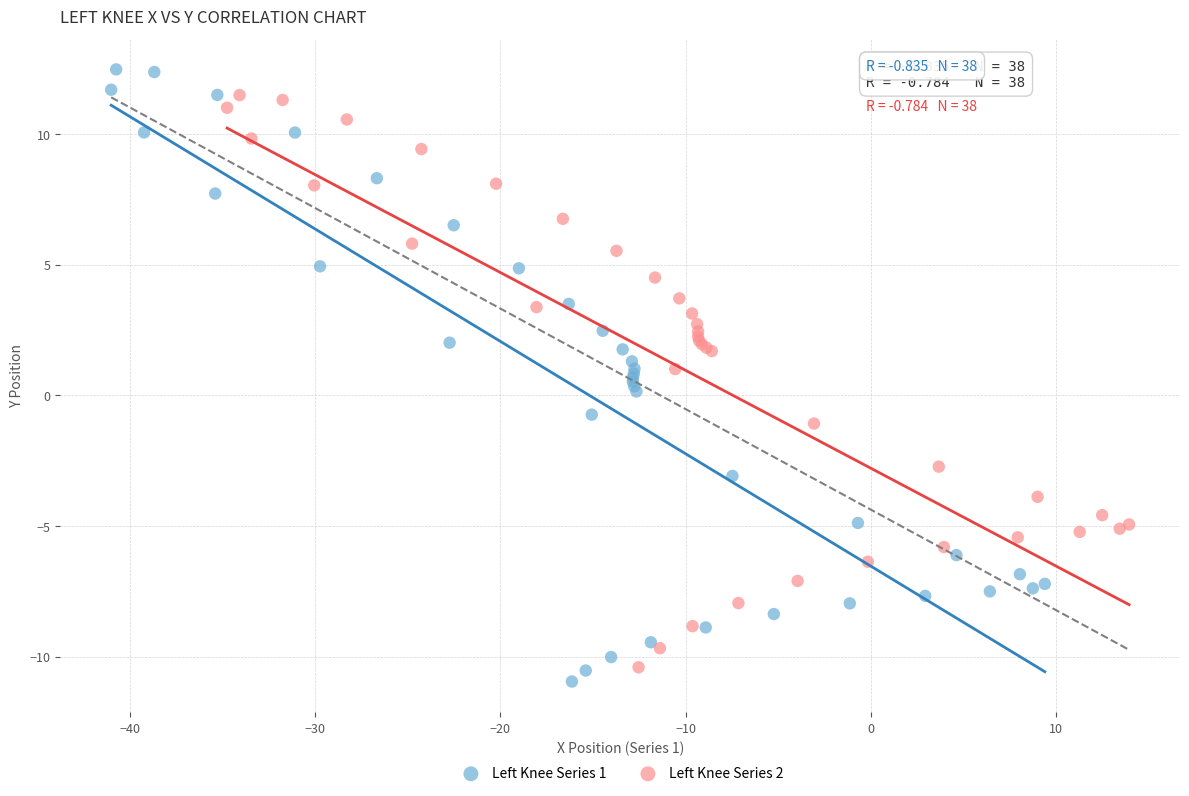

Which series contains the highest Y value?

Left Knee Series 1